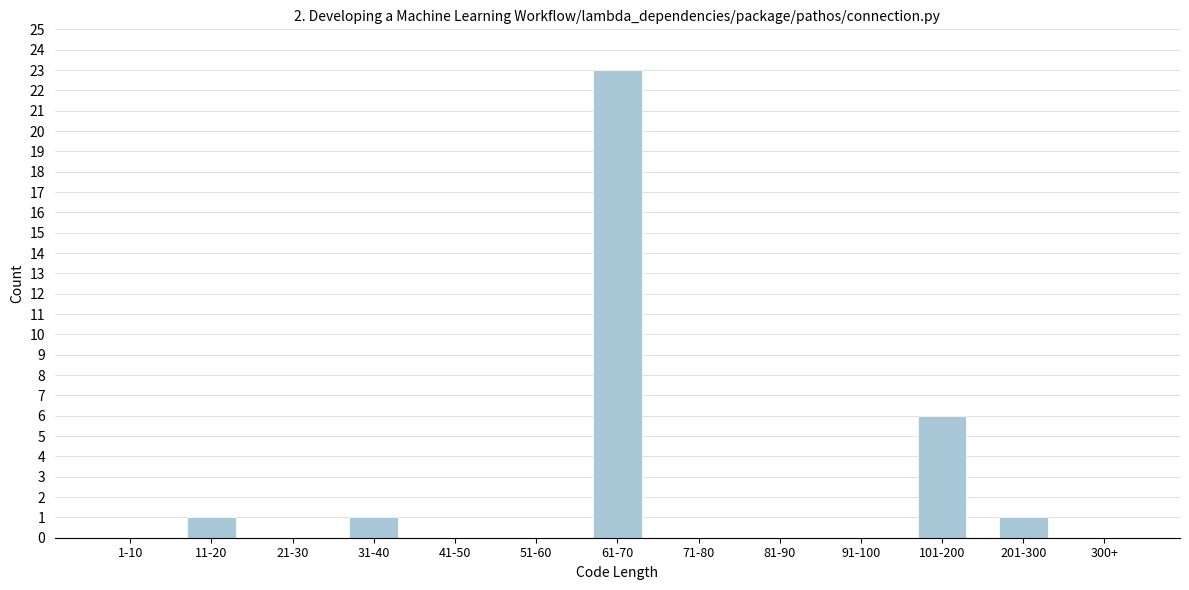

Reading left to right, what are all the values shown in this chart?

1-10=0	11-20=1	21-30=0	31-40=1	41-50=0	51-60=0	61-70=23	71-80=0	81-90=0	91-100=0	101-200=6	201-300=1	300+=0